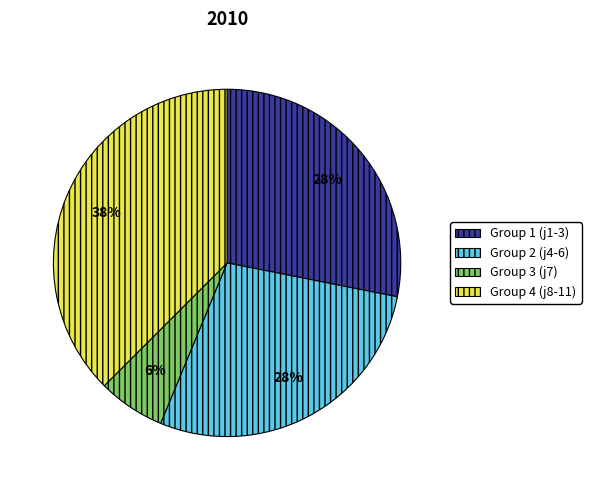

Count the number of slices in the pie.

4